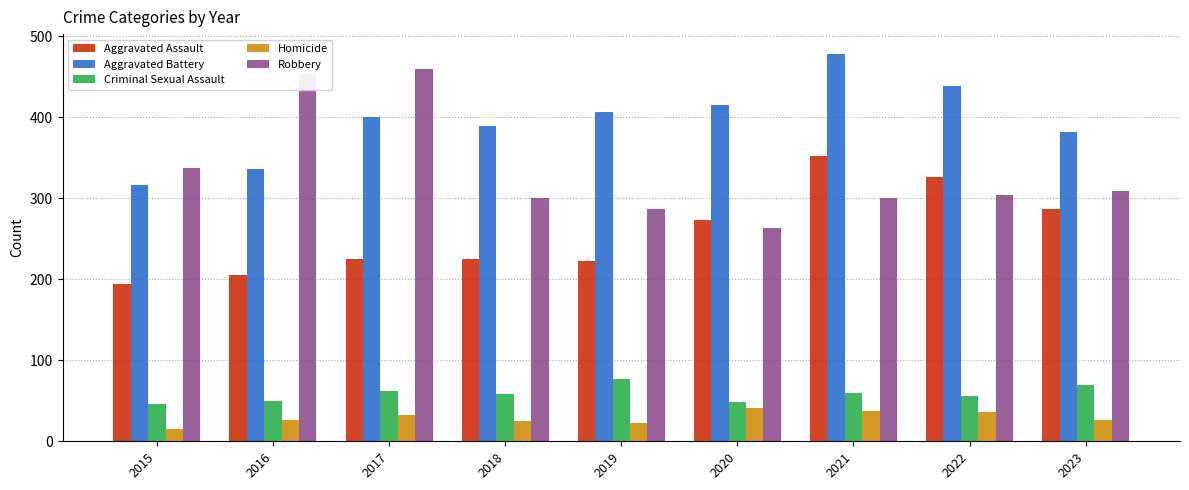

What is the sum of all Robbery values?

3015